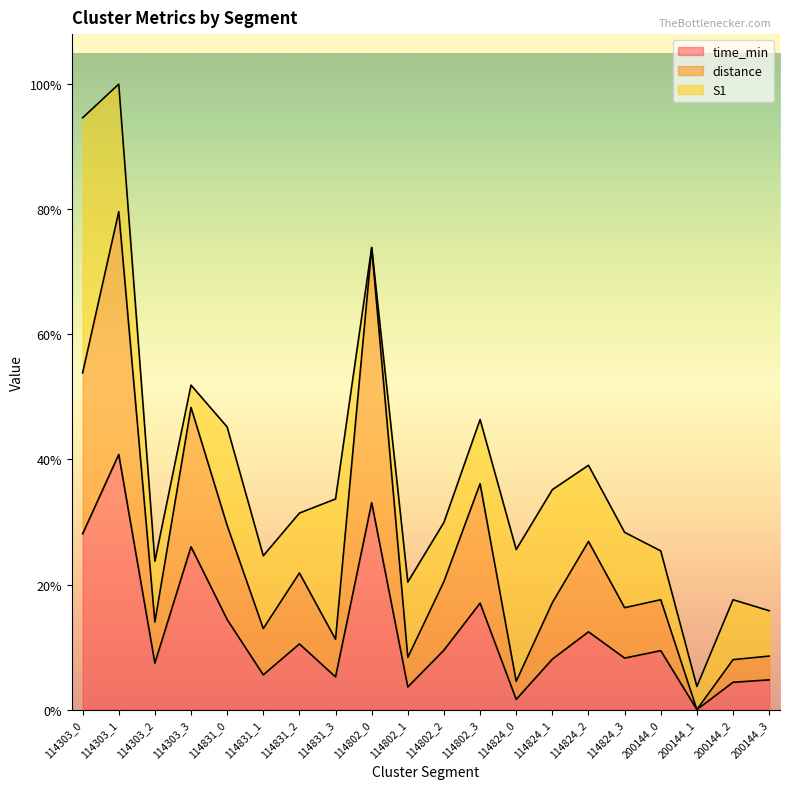

How many interior local valleys does the time_min series have?

7